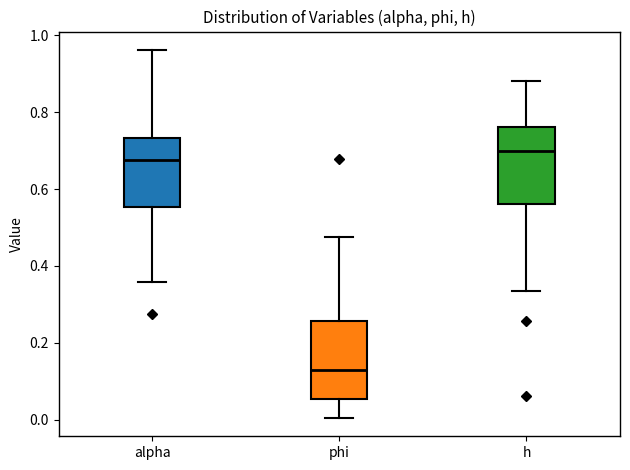

Where is the lower edge of the box for alpha on the y-axis? The values are not printed on the chart, so give them approximately, as read against the axis.

0.56